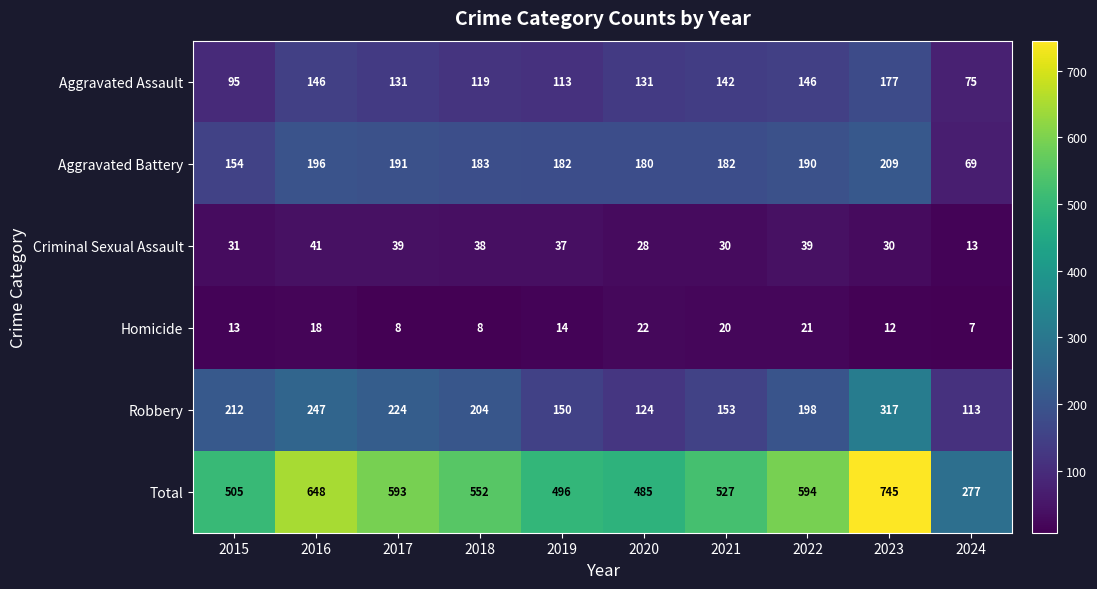

The Aggravated Battery series shows 196 at 2016. True or false?

True